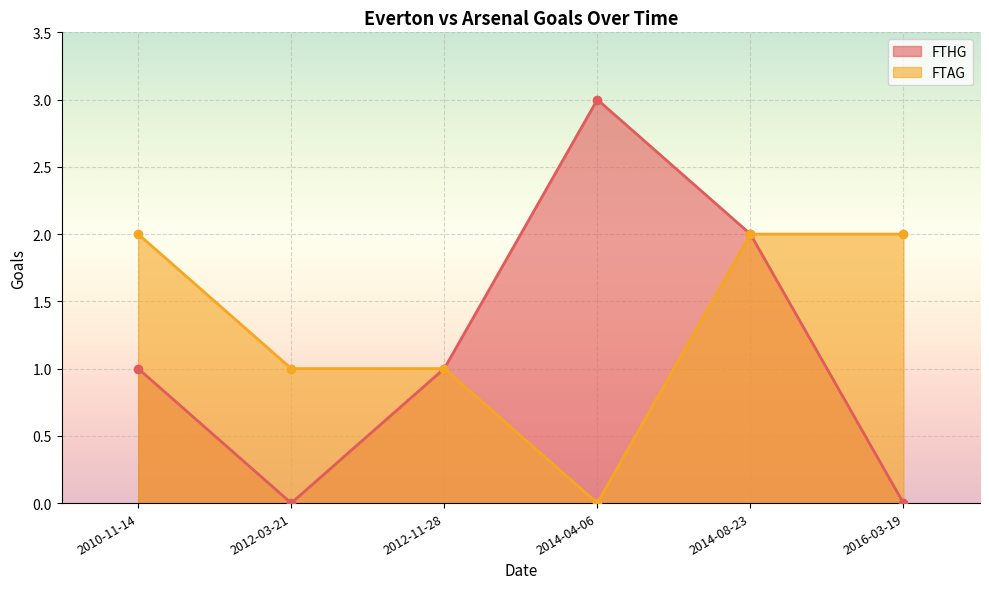

Is it true that FTHG equals -1 at 2012-03-21?

False